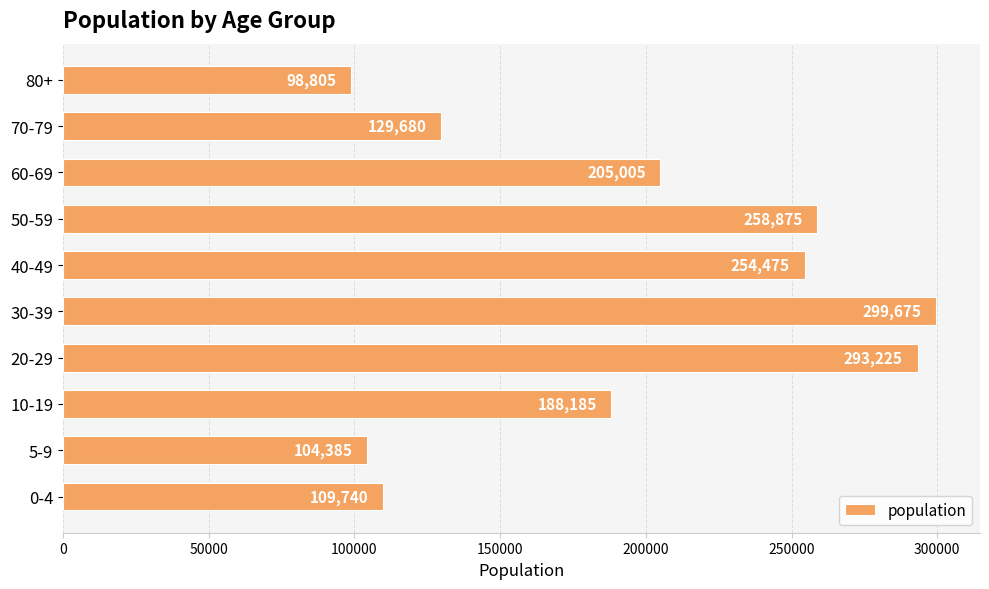

Which label corresponds to the largest value in the chart?

30-39